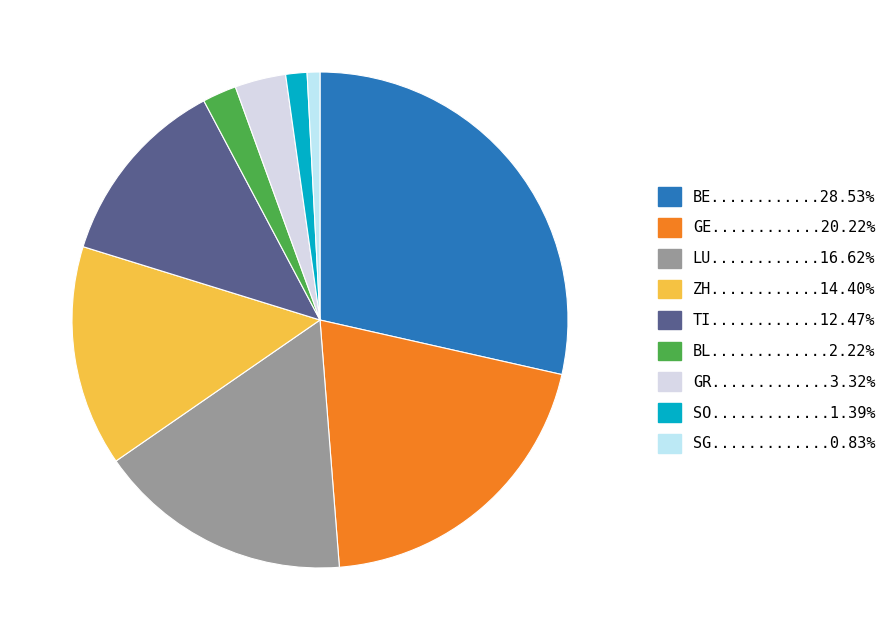

How many segments does this pie chart have?

9